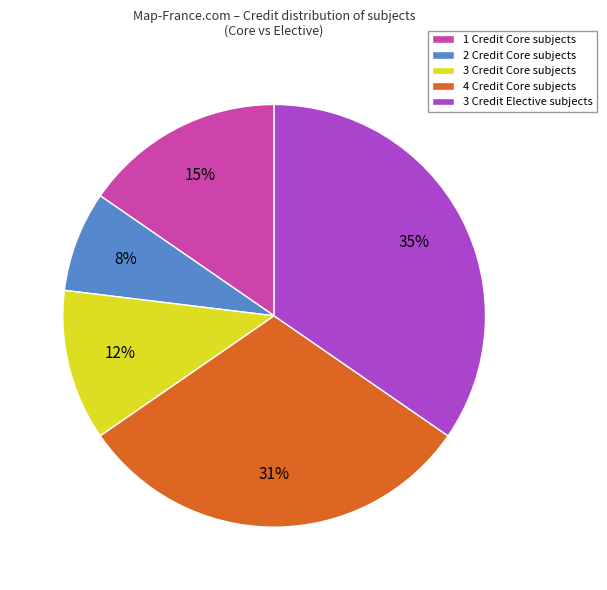

What is the ratio of the value at 3 Credit Core to the value at 1 Credit Core?

0.8